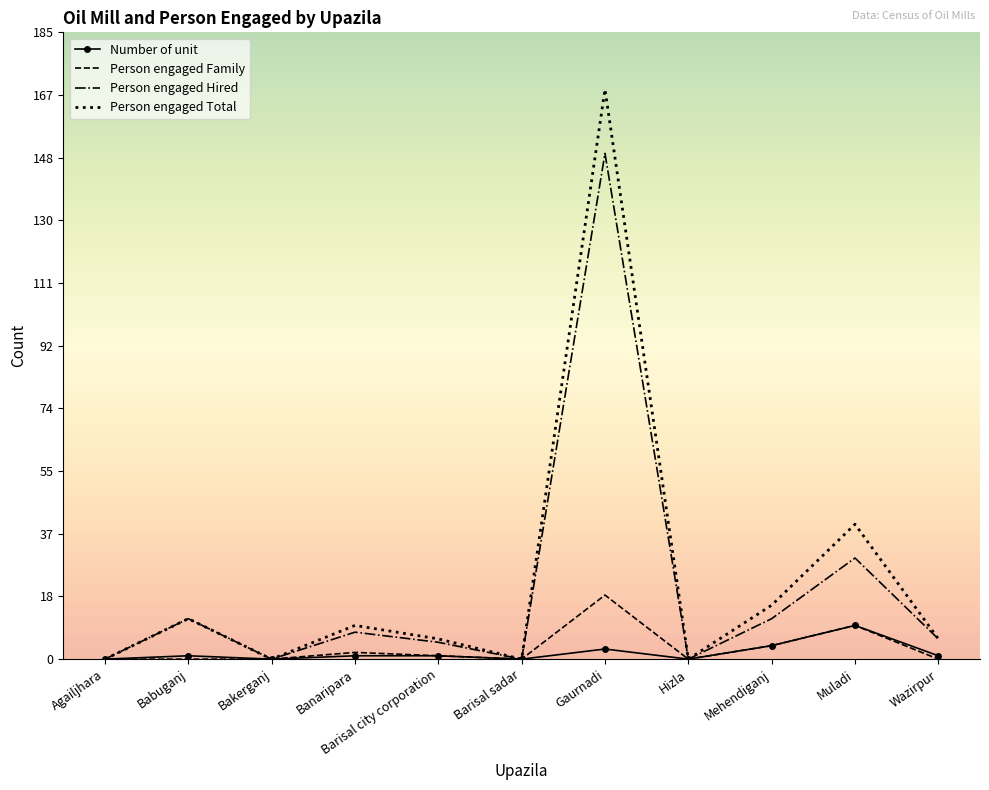

True or false: Person engaged Hired has a value of 93 at Gaurnadi.

False